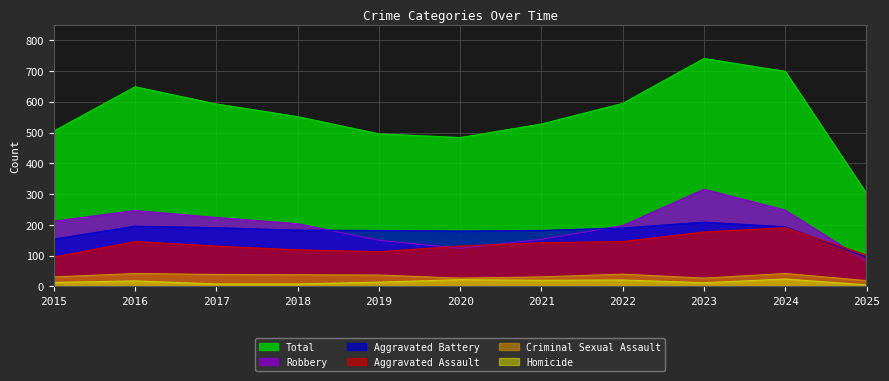

Where does the Robbery series first go above 204?

2015